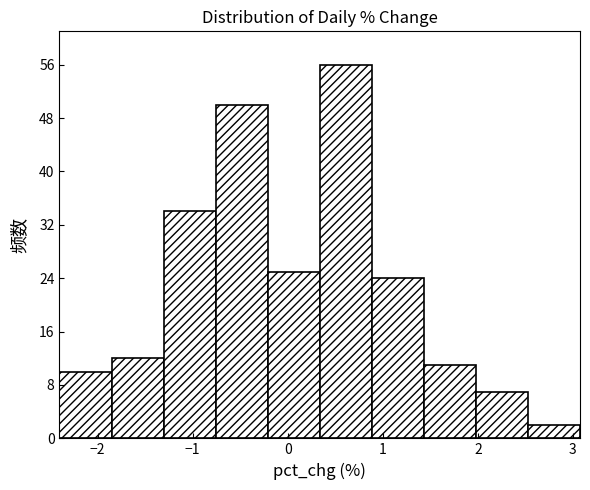

Reading left to right, transcribe this chart: for each bar, give the range it covers on the x-axis and its height. Neither the bar edges nor the heights are printed on the chart, so give them approximately, as read against the axes.

-2.4 to -1.9: 10
-1.9 to -1.3: 12
-1.3 to -0.8: 34
-0.8 to -0.2: 50
-0.2 to 0.3: 25
0.3 to 0.9: 56
0.9 to 1.4: 24
1.4 to 2.0: 11
2.0 to 2.5: 7
2.5 to 3.1: 2